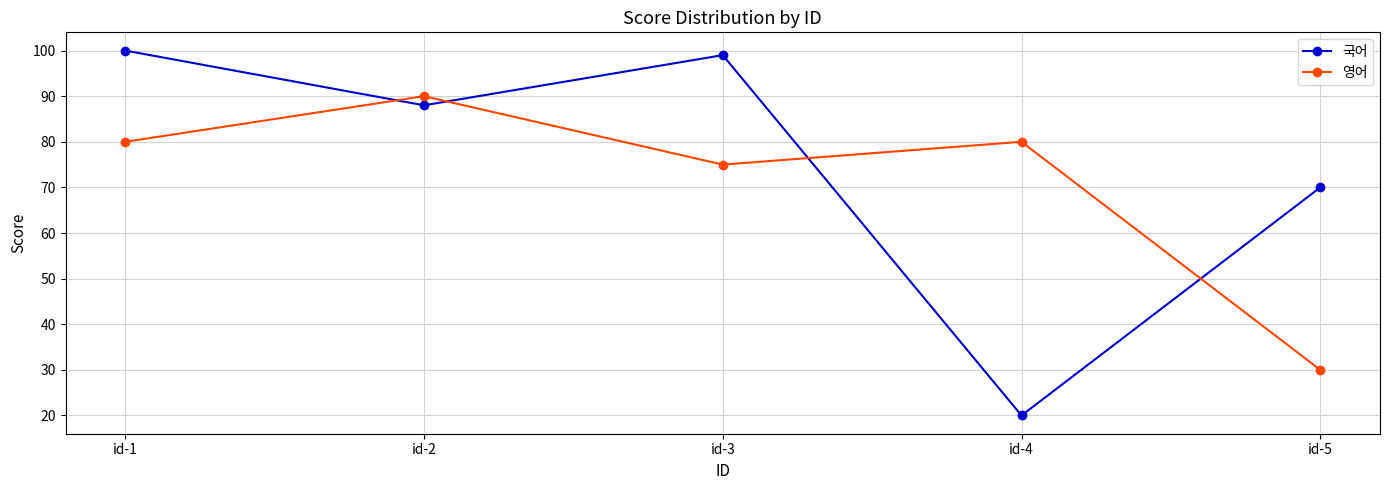

In 국어, how many points are lower than both neighbors (excluding endpoints)?

2